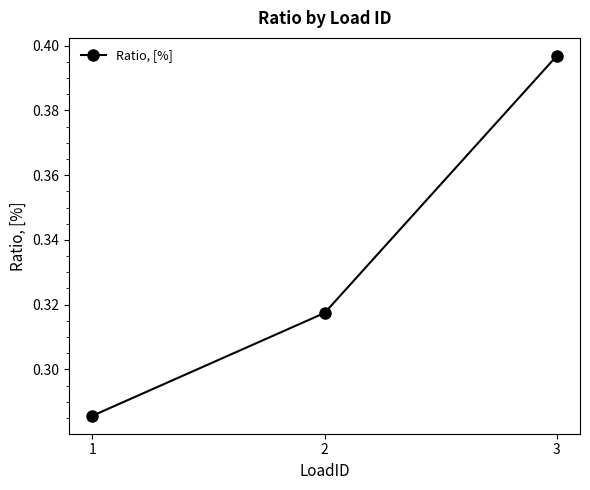

What is the sum of the values at 2 and 1?

0.6